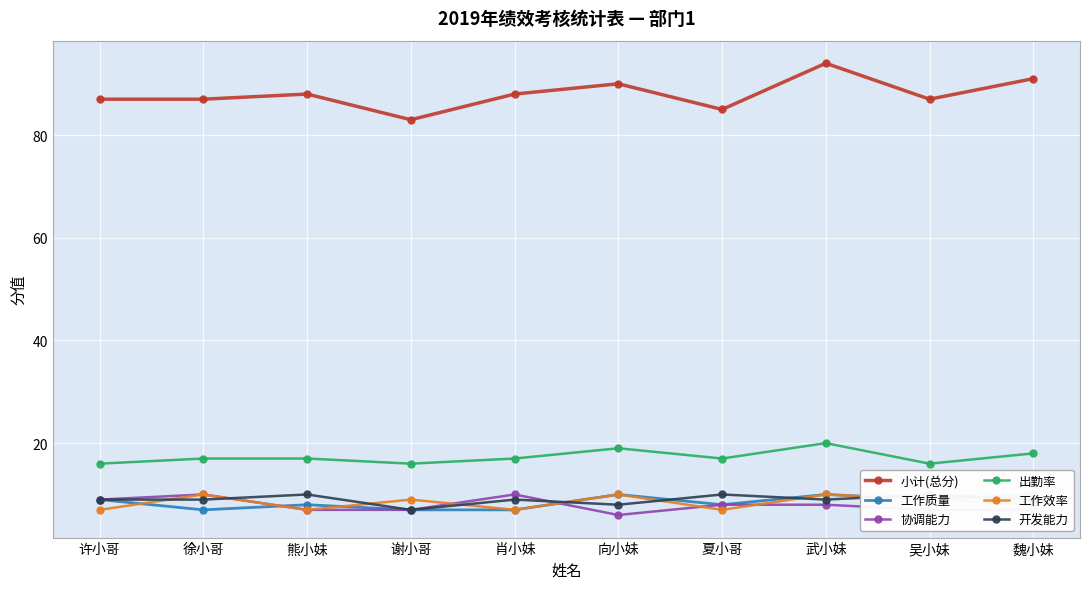

In 开发能力, how many points are higher than both neighbors (excluding endpoints)?

4